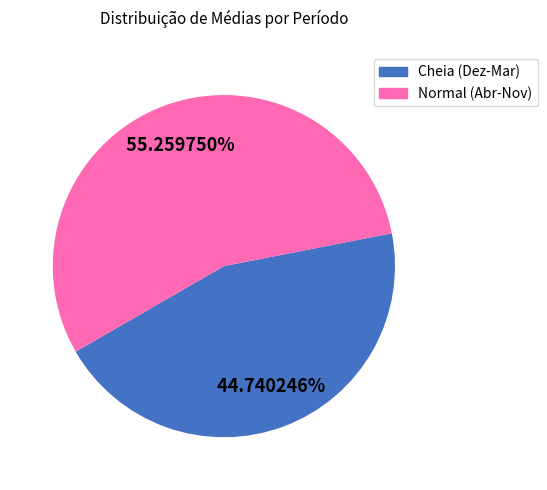

How many slices are in this pie chart?

2